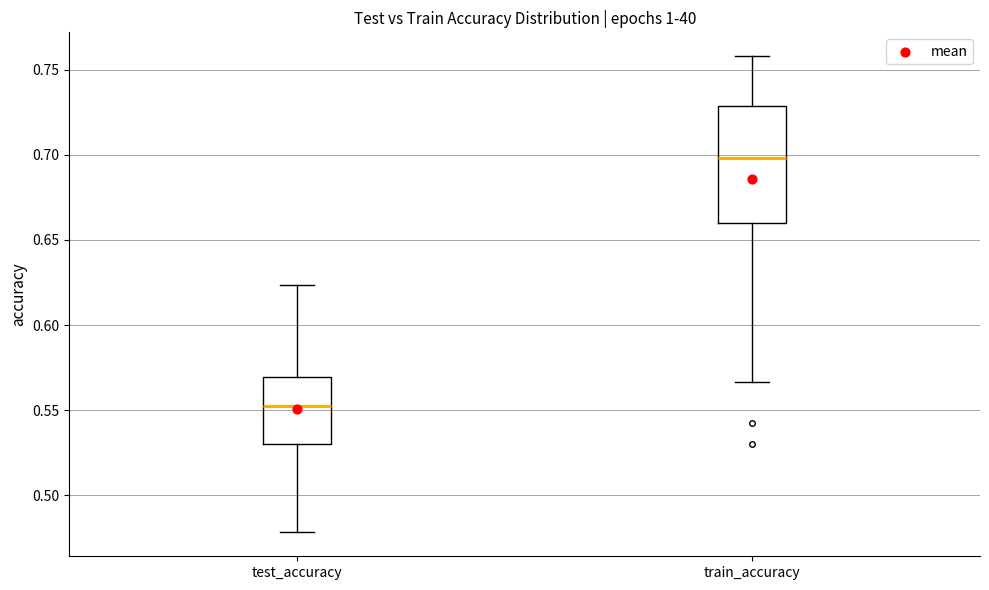

Reading left to right, transcribe this box plot: for each box, give where its median line is, the range the box spans, and where its two whiskers end, as read against the y-axis. The values are not printed on the chart, so give them approximately, as read against the axis.

test_accuracy: median 0.555, box 0.530 to 0.570, whiskers 0.480 to 0.625
train_accuracy: median 0.700, box 0.660 to 0.730, whiskers 0.565 to 0.760